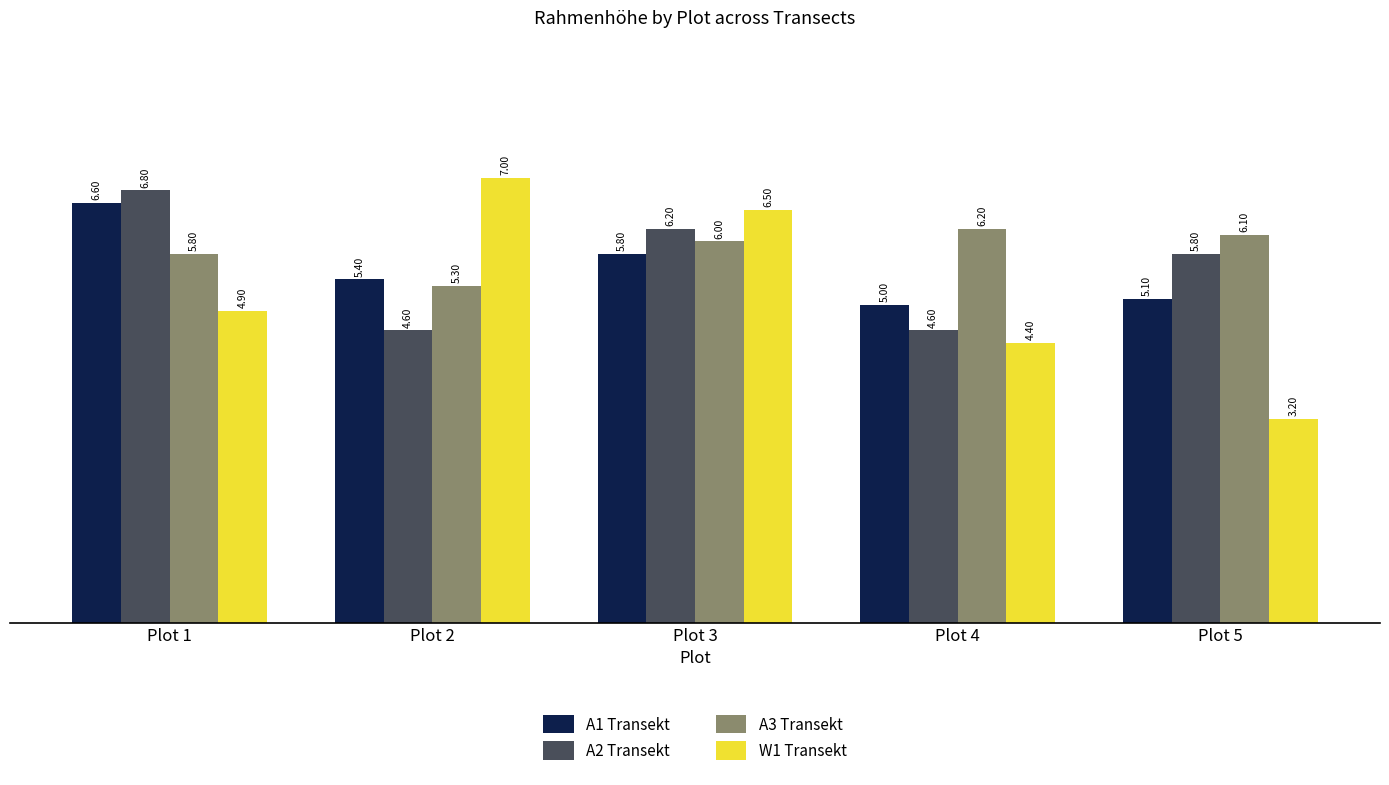

Where is A3 Transekt nearest to the value 5?

Plot 2